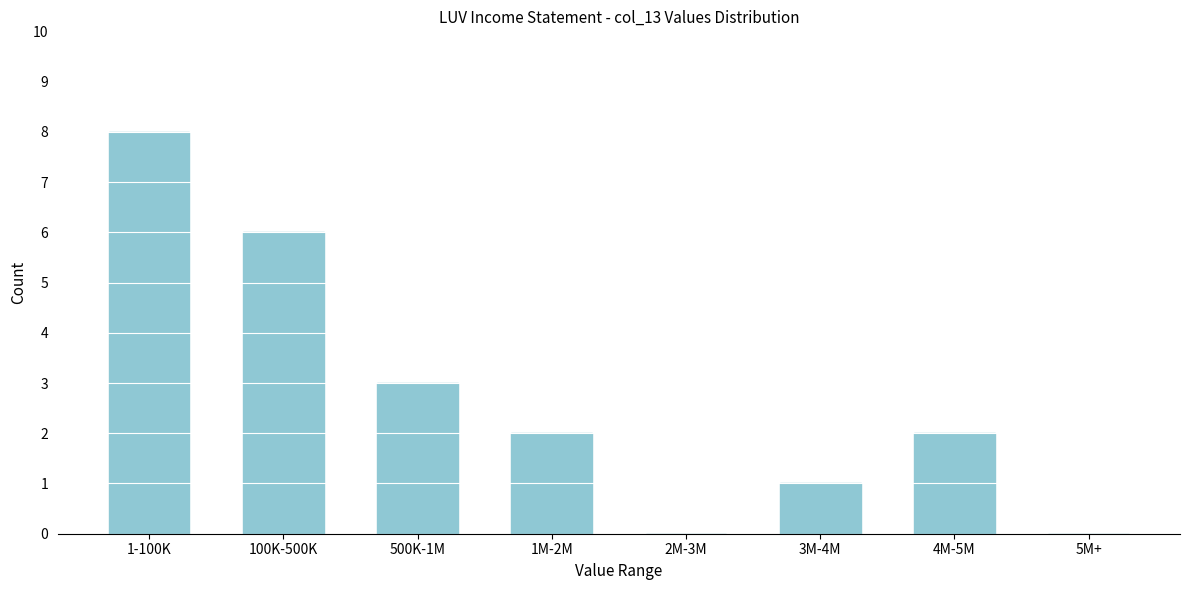

Reading left to right, transcribe all the data shown in this chart.

1-100K=8	100K-500K=6	500K-1M=3	1M-2M=2	2M-3M=0	3M-4M=1	4M-5M=2	5M+=0